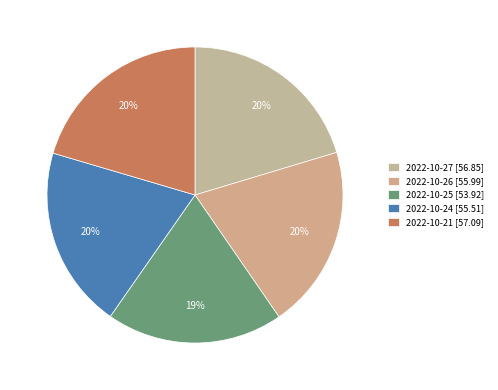

Is 2022-10-27 the majority of the pie?

No